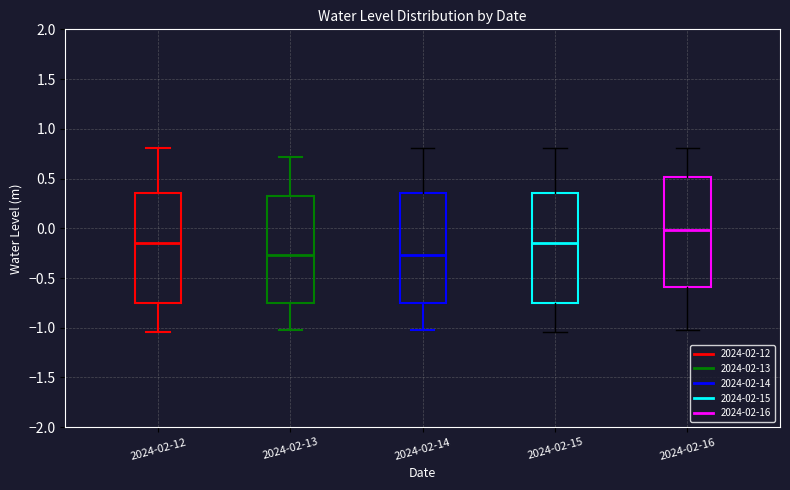

Where does the lower whisker of the box for 2024-02-15 end on the y-axis? The values are not printed on the chart, so give them approximately, as read against the axis.

-1.05